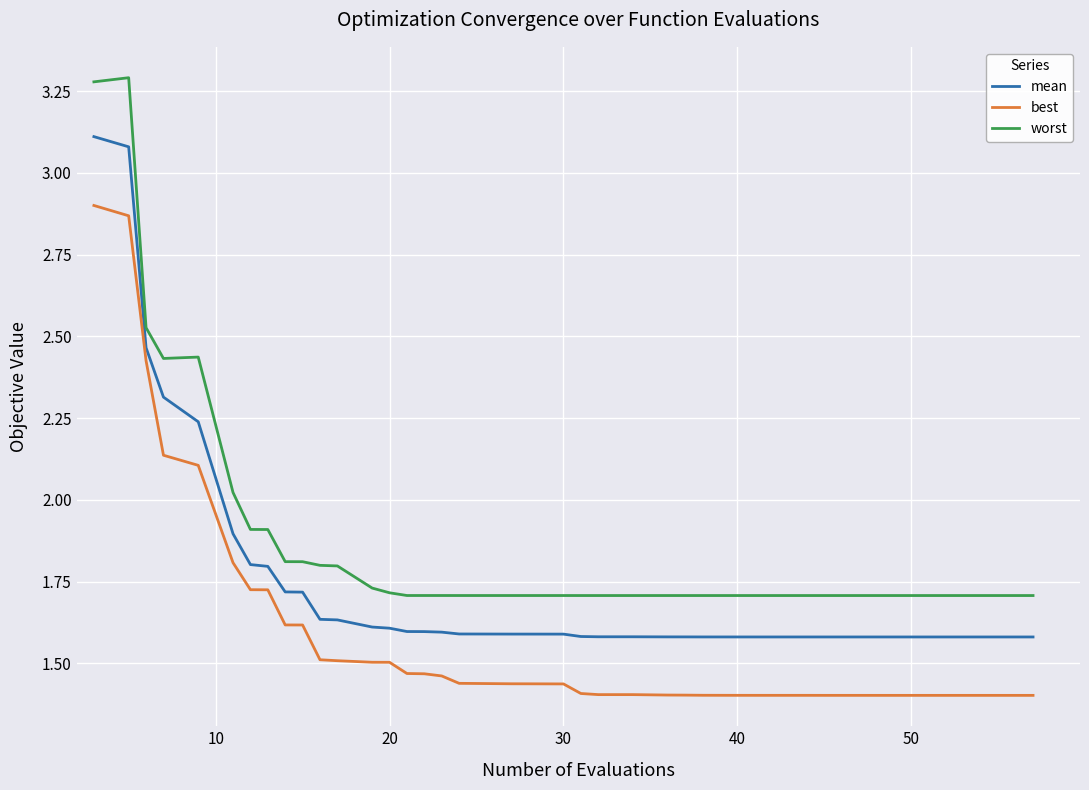

What is the maximum value for mean?

3.1